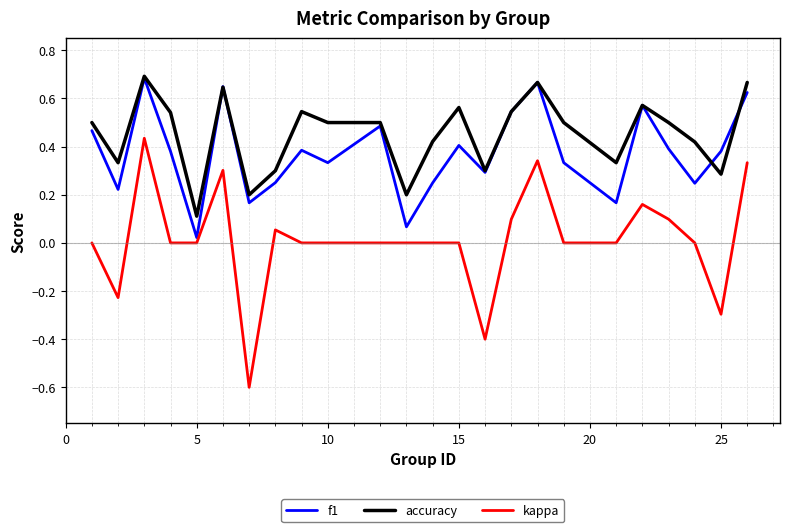

Which series has the largest total across all categories?

accuracy